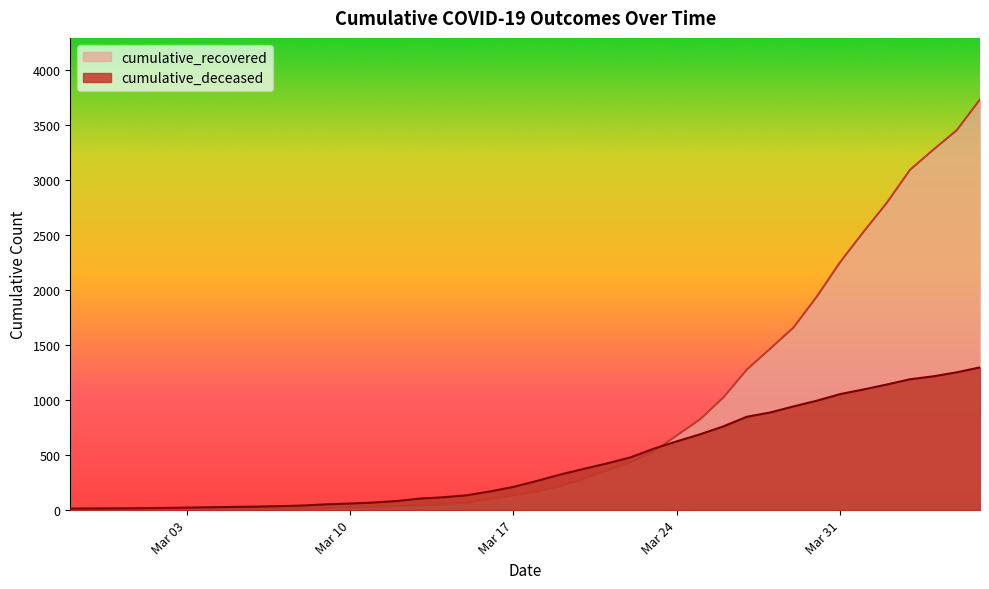

Between 2020-03-23 and 2020-03-26, which is larger?

2020-03-26